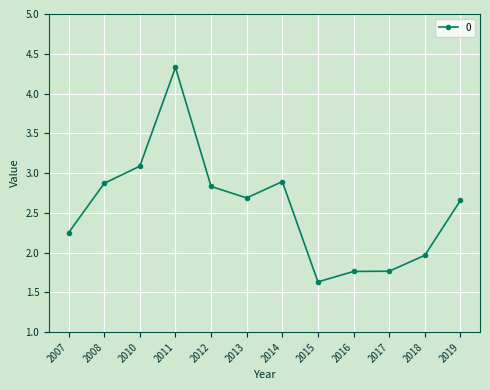

The chart shows a value of 3.4 at 2007. True or false?

False